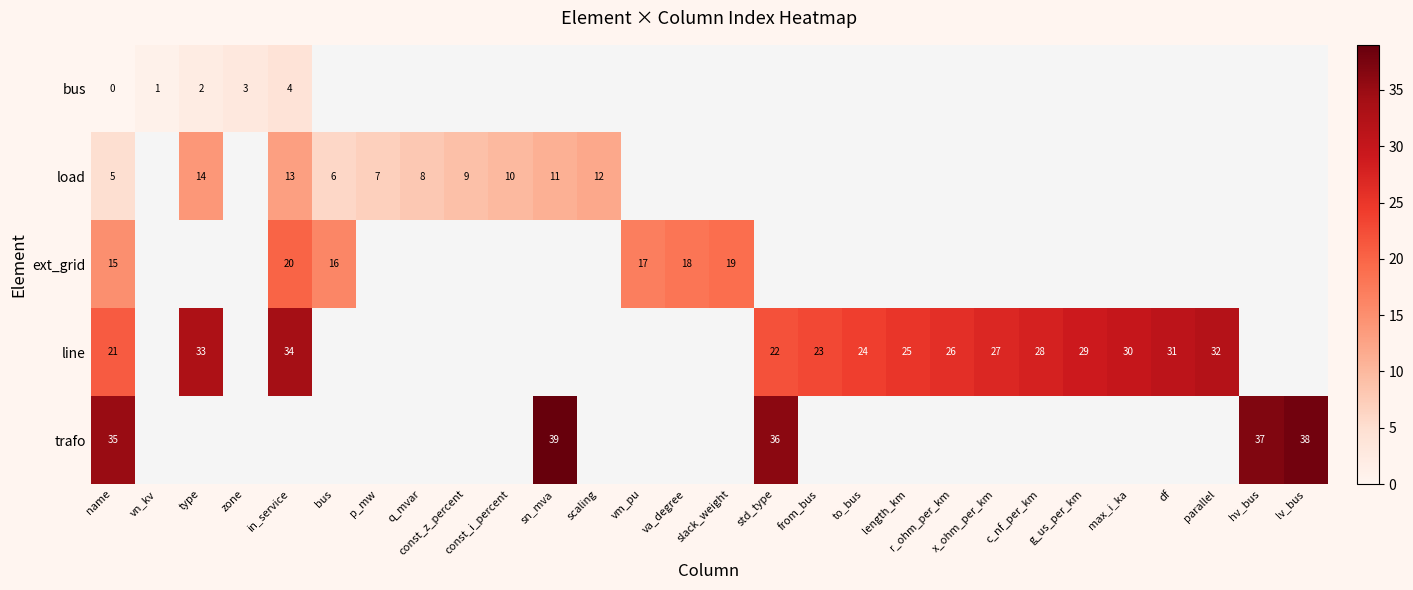

Which category has the highest value in the row_2 series?

in_service